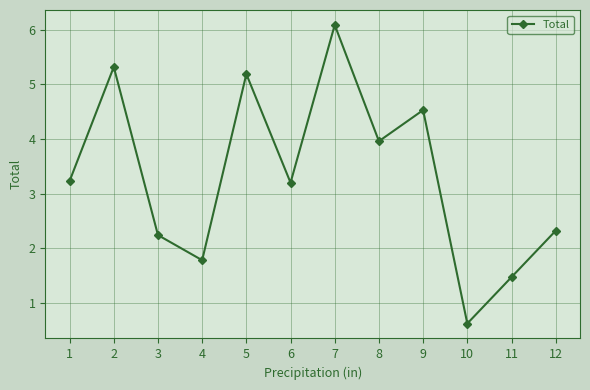

What is the sum of the values at 8 and 5?

9.2